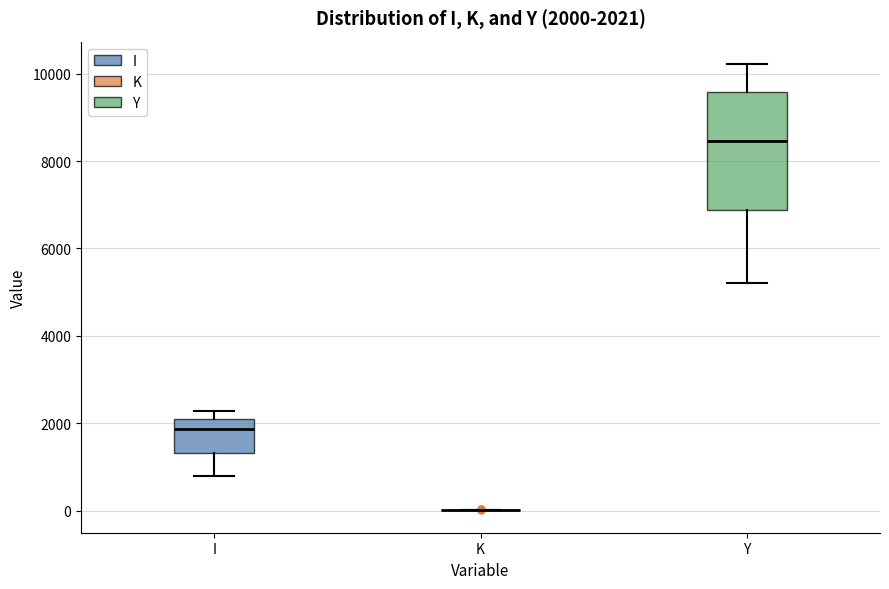

Comparing the boxes themselves (not the whiskers), which one is the tallest?

Y